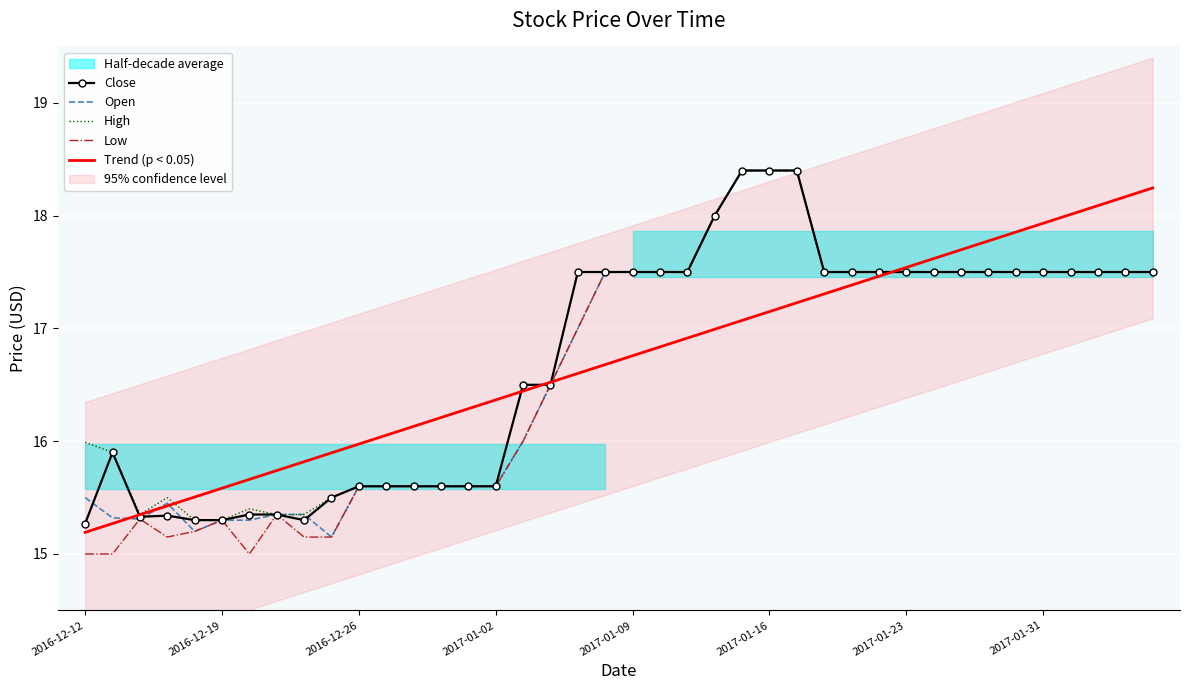

What is the highest value of the Low series?

18.4